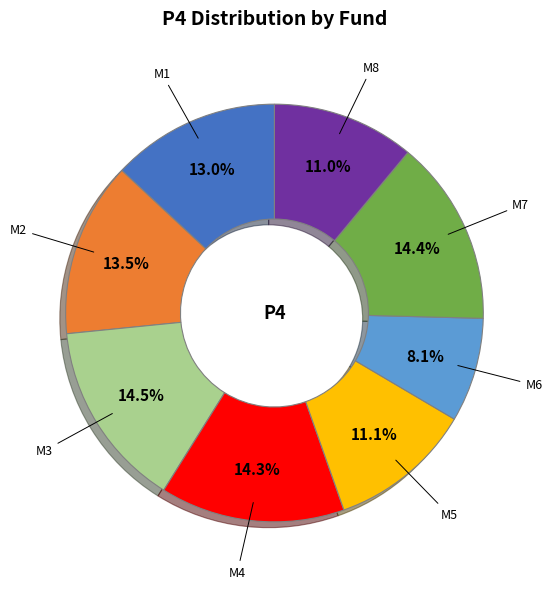

Count the number of slices in the pie.

8